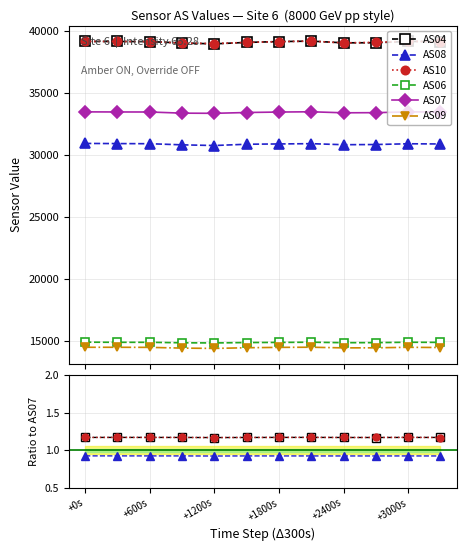

The value of AS08 at +3000s is 1.5. True or false?

False